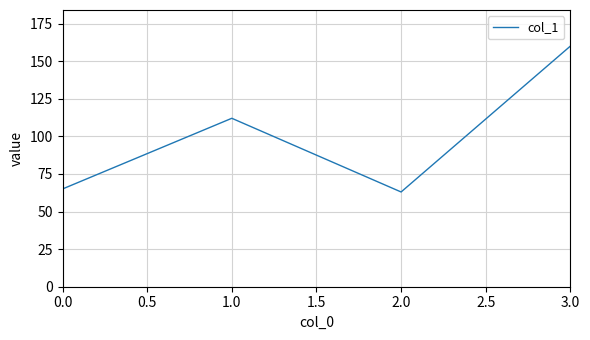

How many values are below 112?

2